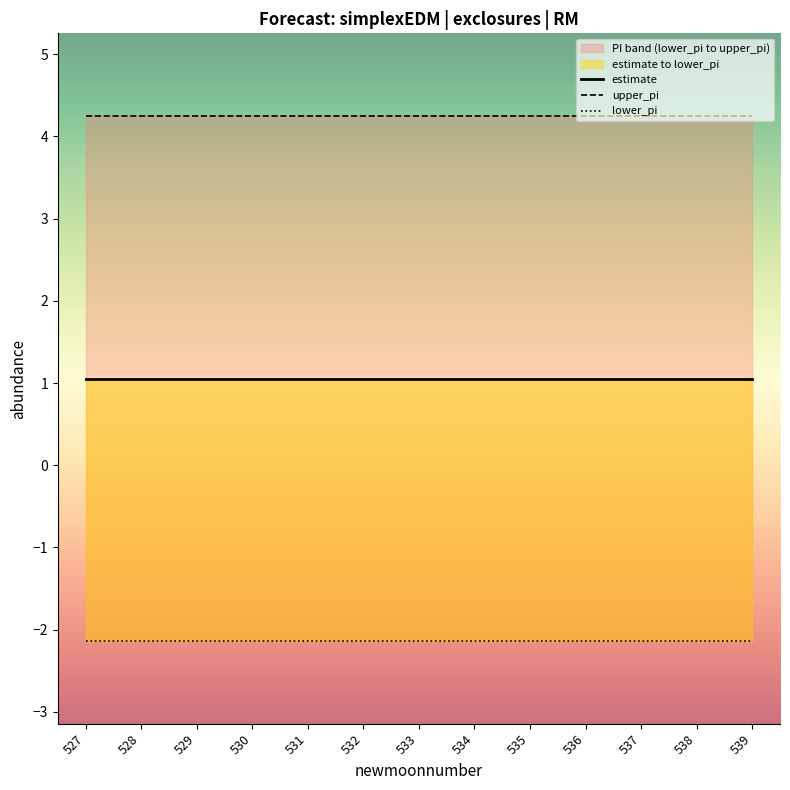

Rank the series by their average value, from highest to lowest.

upper_pi, estimate, lower_pi